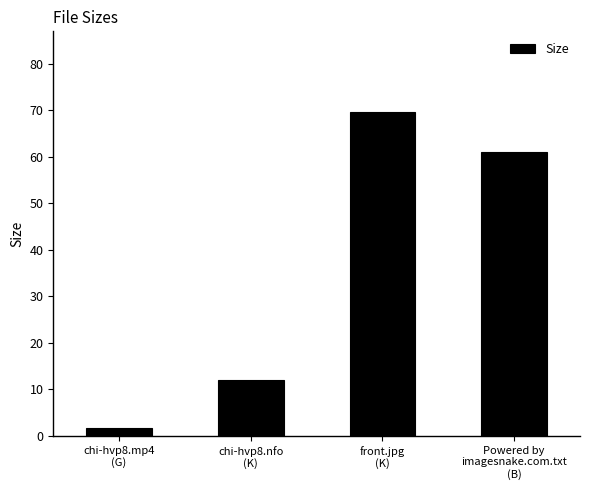

Which label corresponds to the smallest value in the chart?

chi-hvp8.mp4
(G)